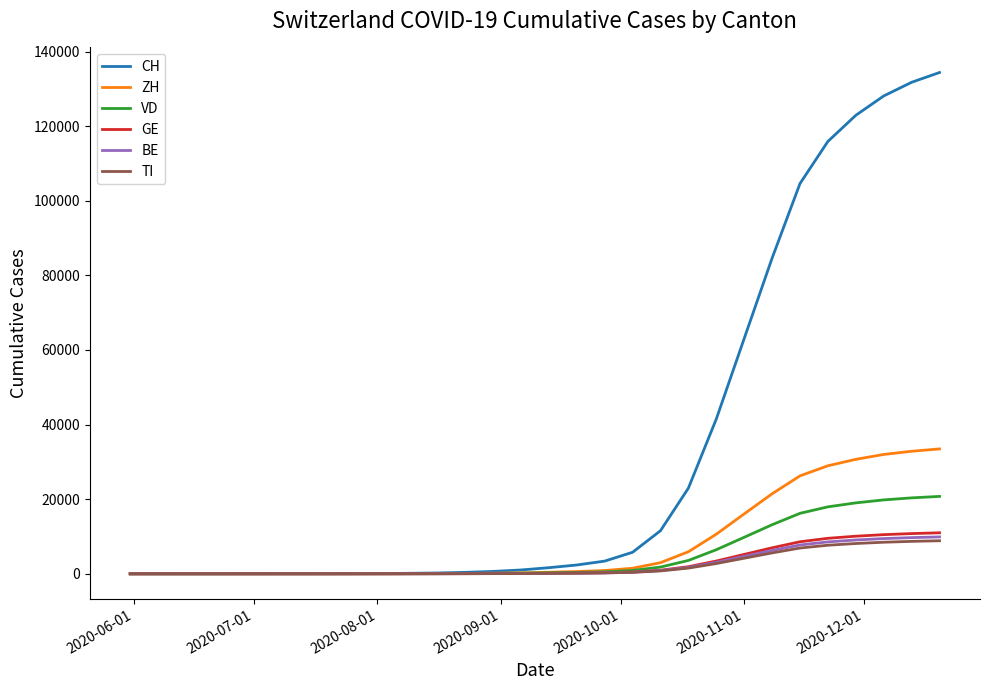

After their last crossing, which series has the higher values: ZH or VD?

ZH